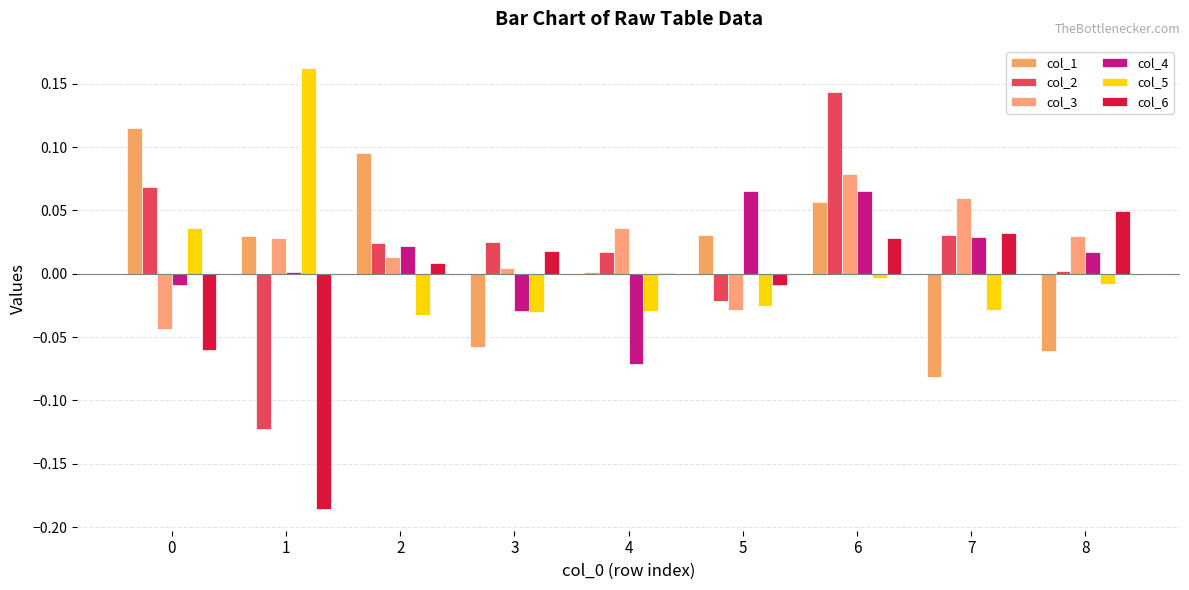

The value of col_1 at 3 is -0.1. True or false?

True